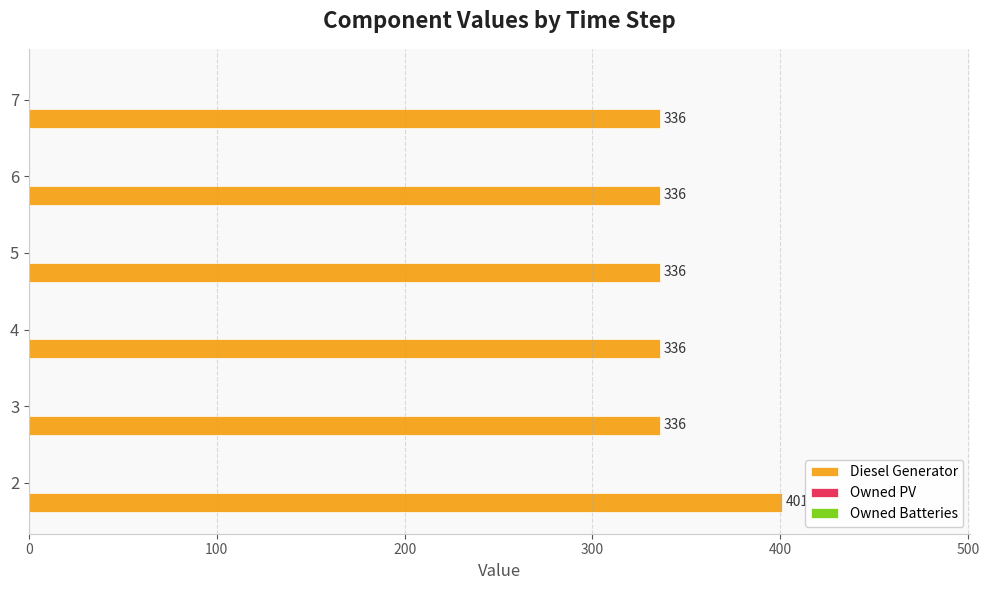

Reading top to bottom, extract all data points from this chart.

7=336	6=336	5=336	4=336	3=336	2=401